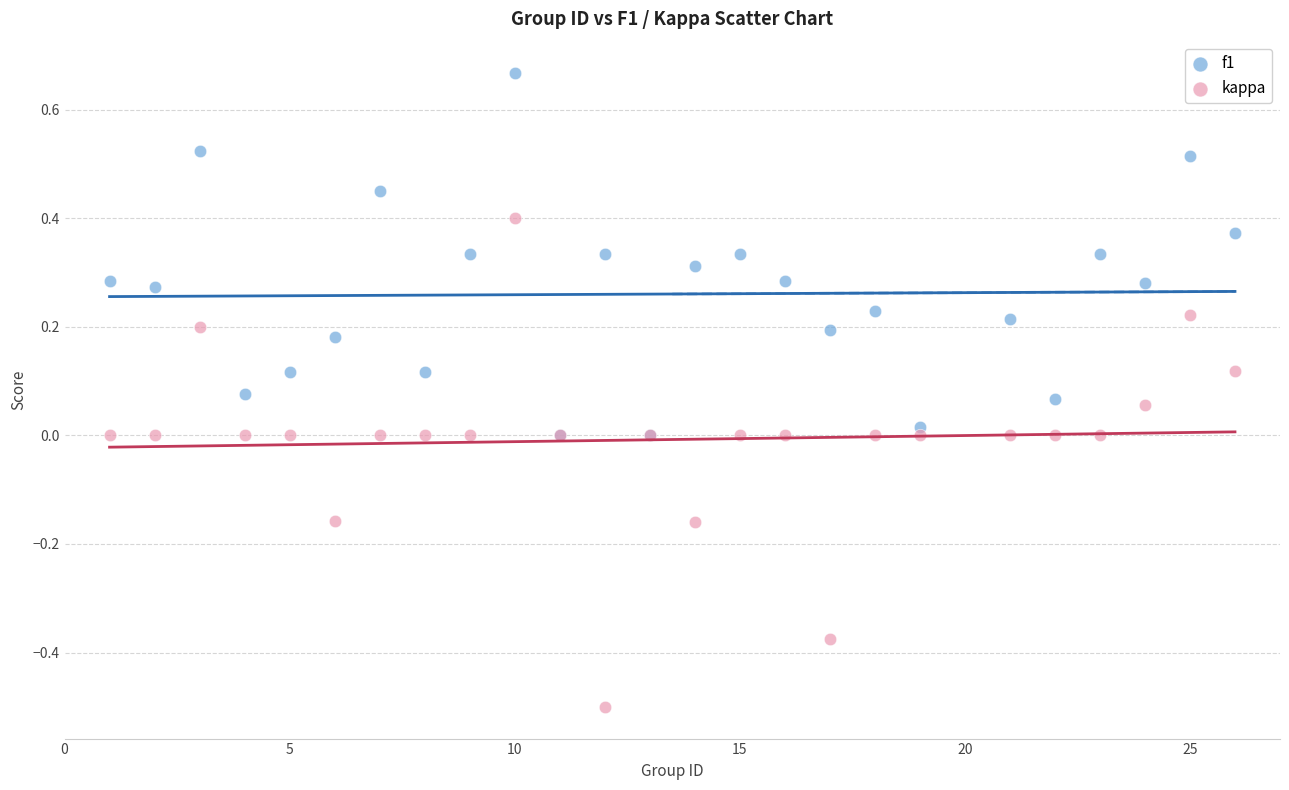

What are all the series names shown in the legend?

f1, kappa